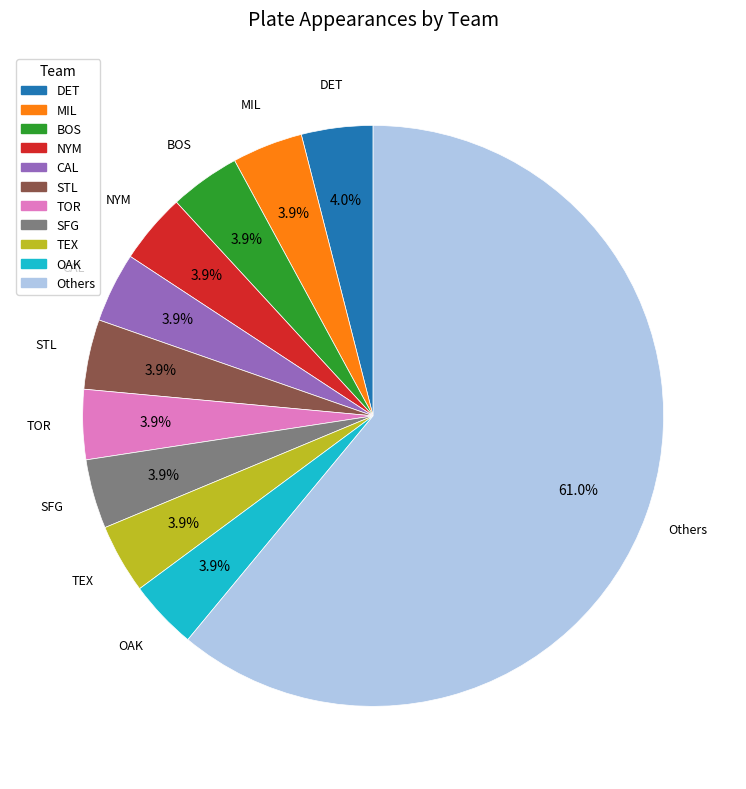

Approximately how many times larger is the value at NYM compared to TEX?

1.0